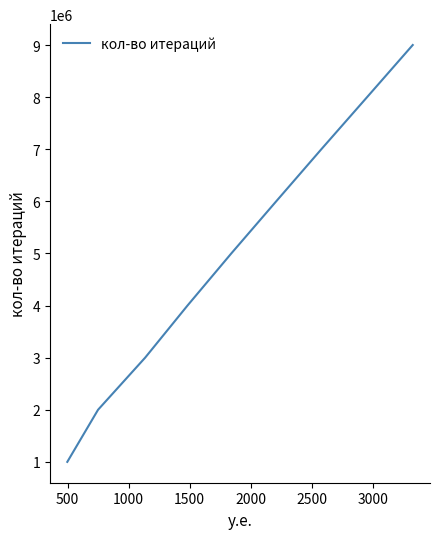

True or false: the data has more than 0 interior local peaks.

False